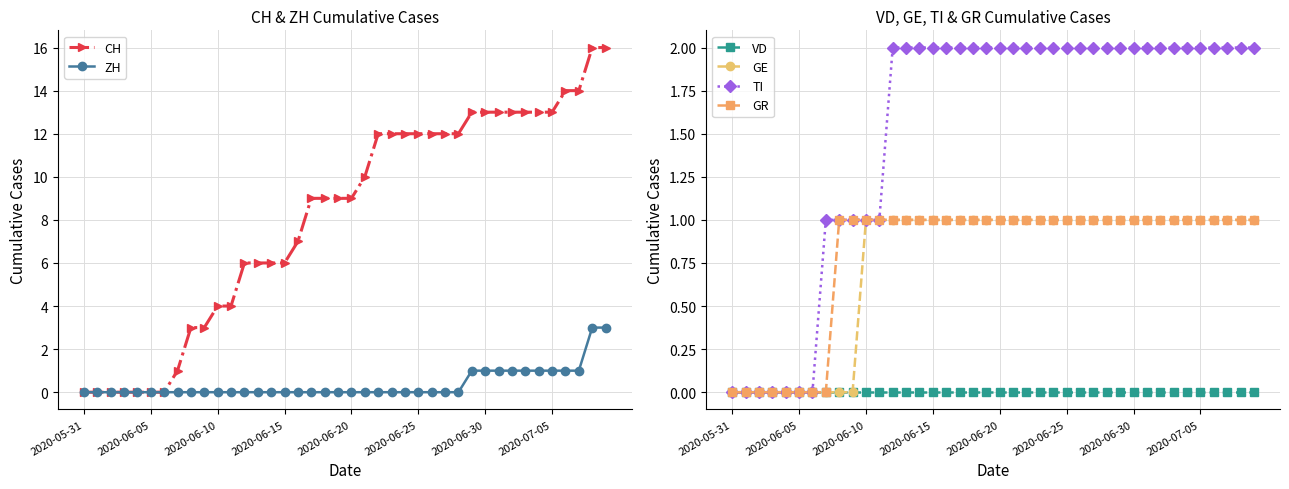

Reading left to right, list all the values displayed in this chart.

CH: 0	0	0	0	0	0	0	1	3	3	4	4	6	6	6	6	7	9	9	9	9	10	12	12	12	12	12	12	12	13	13	13	13	13	13	13	14	14	16	16
ZH: 0	0	0	0	0	0	0	0	0	0	0	0	0	0	0	0	0	0	0	0	0	0	0	0	0	0	0	0	0	1	1	1	1	1	1	1	1	1	3	3
VD: 0	0	0	0	0	0	0	0	0	0	0	0	0	0	0	0	0	0	0	0	0	0	0	0	0	0	0	0	0	0	0	0	0	0	0	0	0	0	0	0
GE: 0	0	0	0	0	0	0	0	0	0	1	1	1	1	1	1	1	1	1	1	1	1	1	1	1	1	1	1	1	1	1	1	1	1	1	1	1	1	1	1
TI: 0	0	0	0	0	0	0	1	1	1	1	1	2	2	2	2	2	2	2	2	2	2	2	2	2	2	2	2	2	2	2	2	2	2	2	2	2	2	2	2
GR: 0	0	0	0	0	0	0	0	1	1	1	1	1	1	1	1	1	1	1	1	1	1	1	1	1	1	1	1	1	1	1	1	1	1	1	1	1	1	1	1